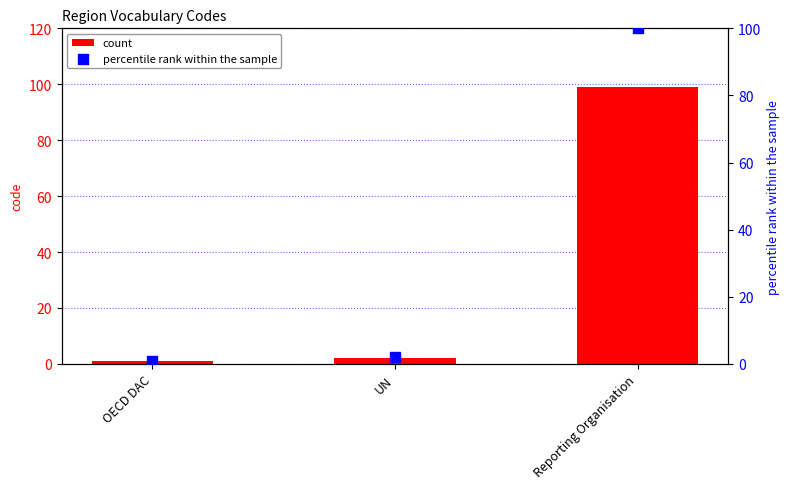

What is the total value across all series at Reporting Organisation?

199.0